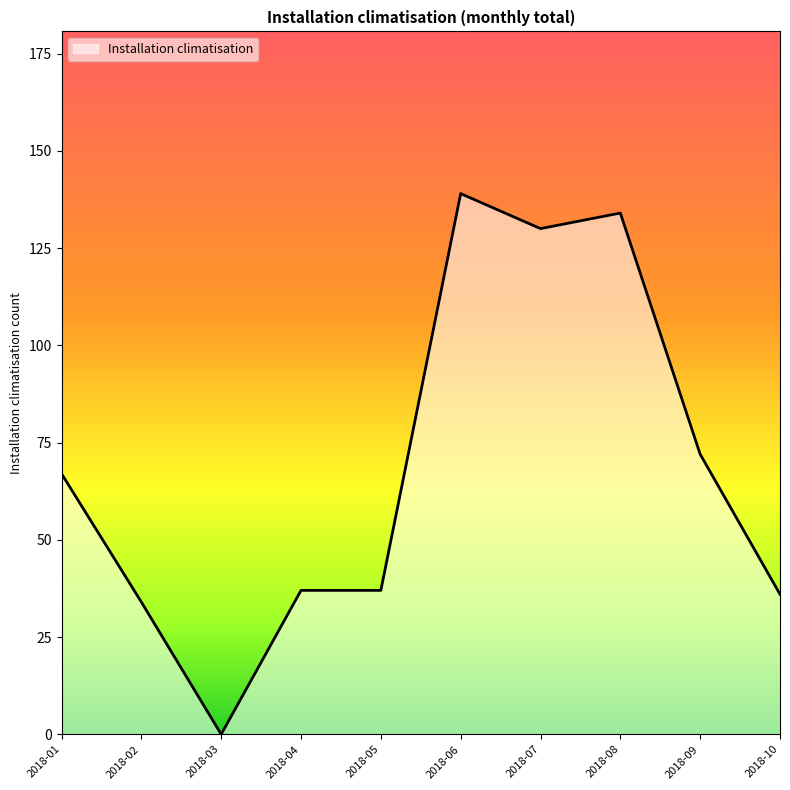

At which category does the chart reach its minimum across all series?

2018-03